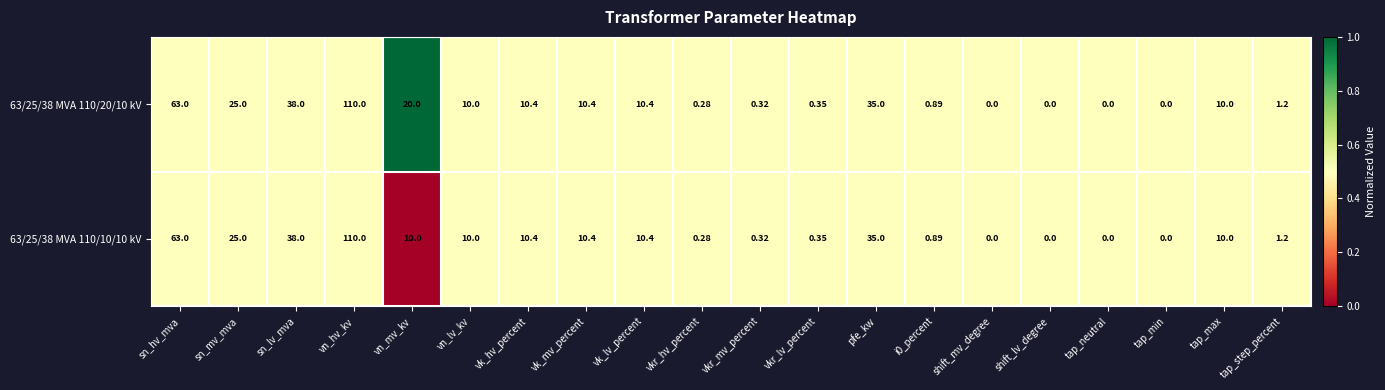

At which category does the chart reach its peak across all series?

vn_hv_kv